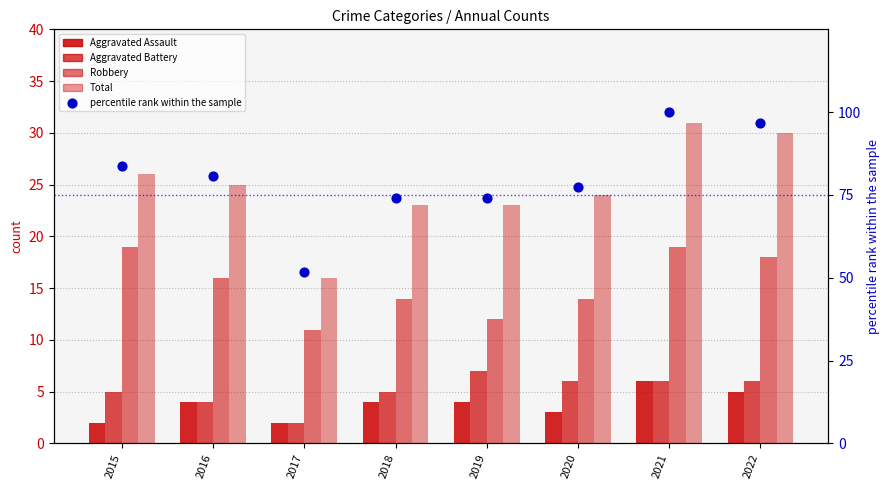

What are all the series names shown in the legend?

Aggravated Assault, Aggravated Battery, Robbery, Total, percentile rank within the sample